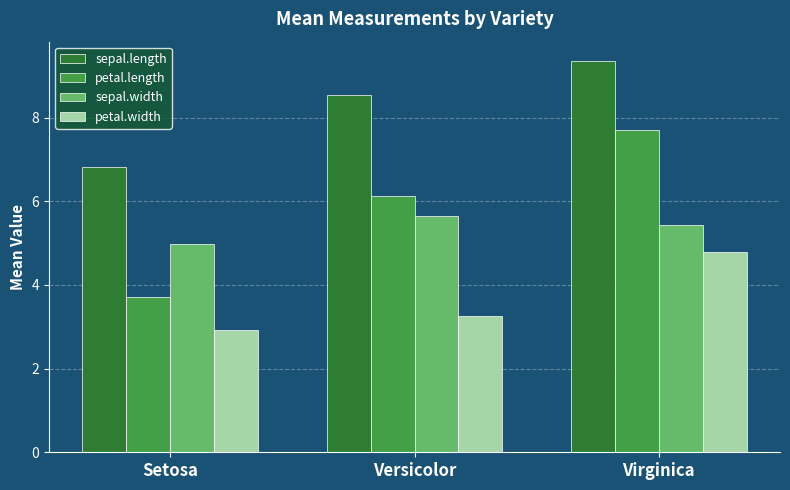

List the series in order of their peak value, lowest first.

petal.width, sepal.width, petal.length, sepal.length